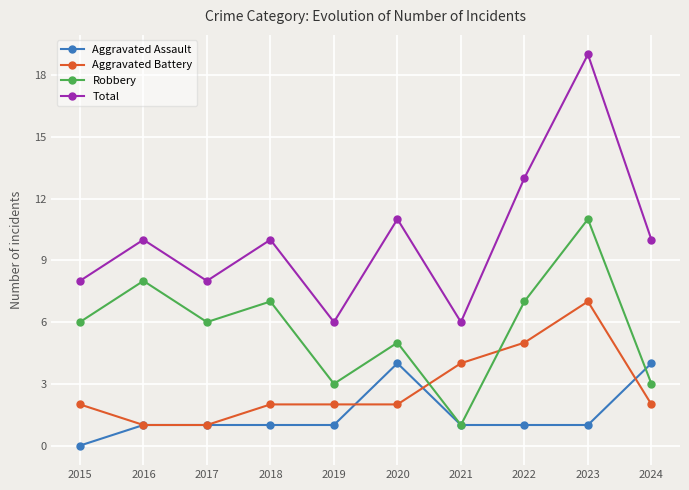

At 2018, list the series in order from smallest to largest.

Aggravated Assault, Aggravated Battery, Robbery, Total